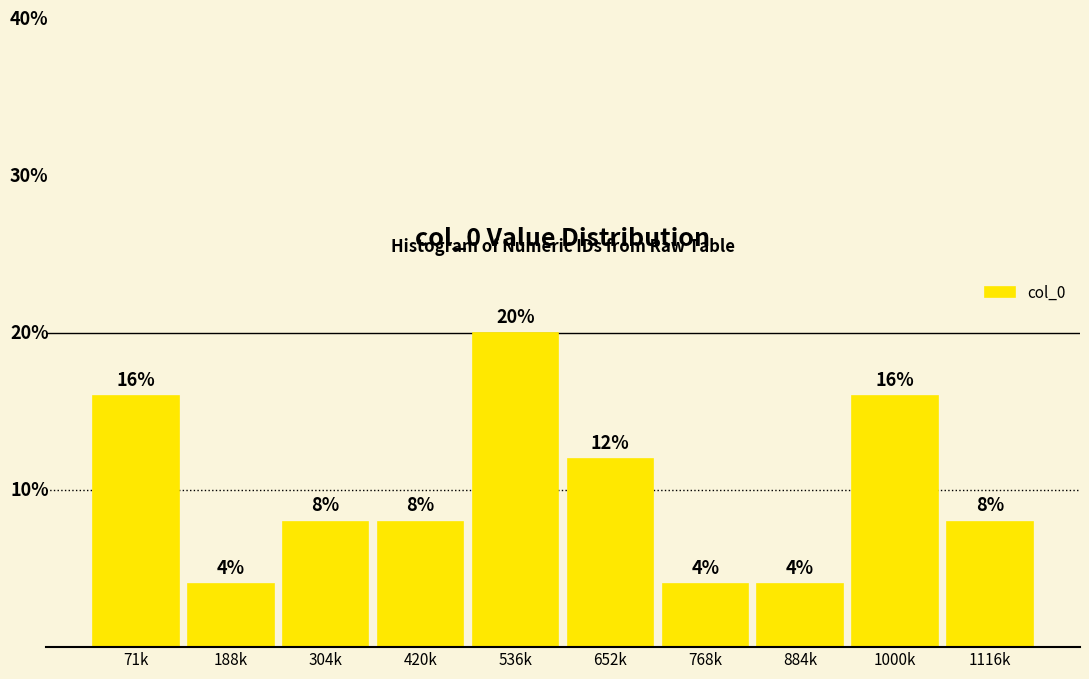

Which category has the highest value across all series?

536k